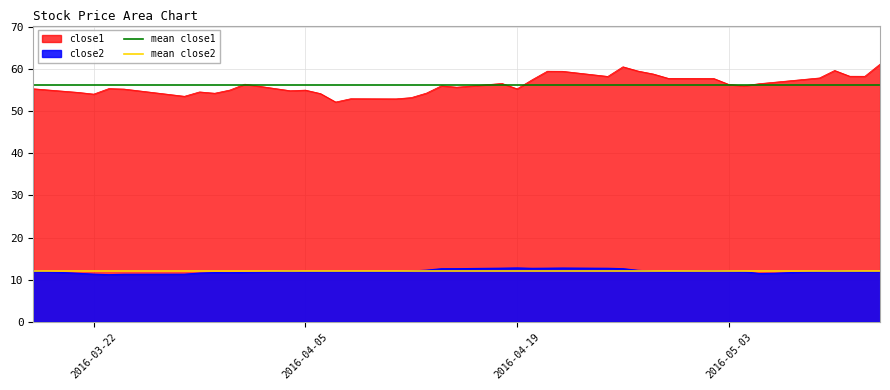

What is the maximum value for close2?

12.8